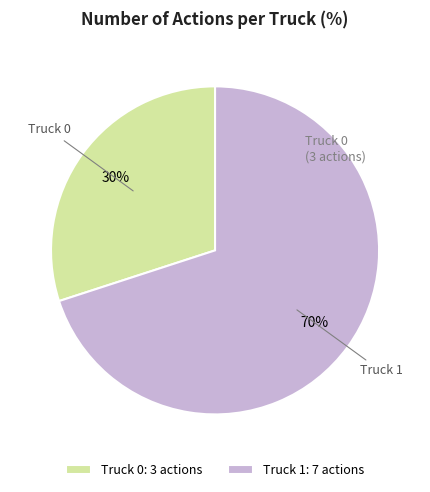

To the nearest percent, what is the difference between the largest and smallest slice percentages?

40%